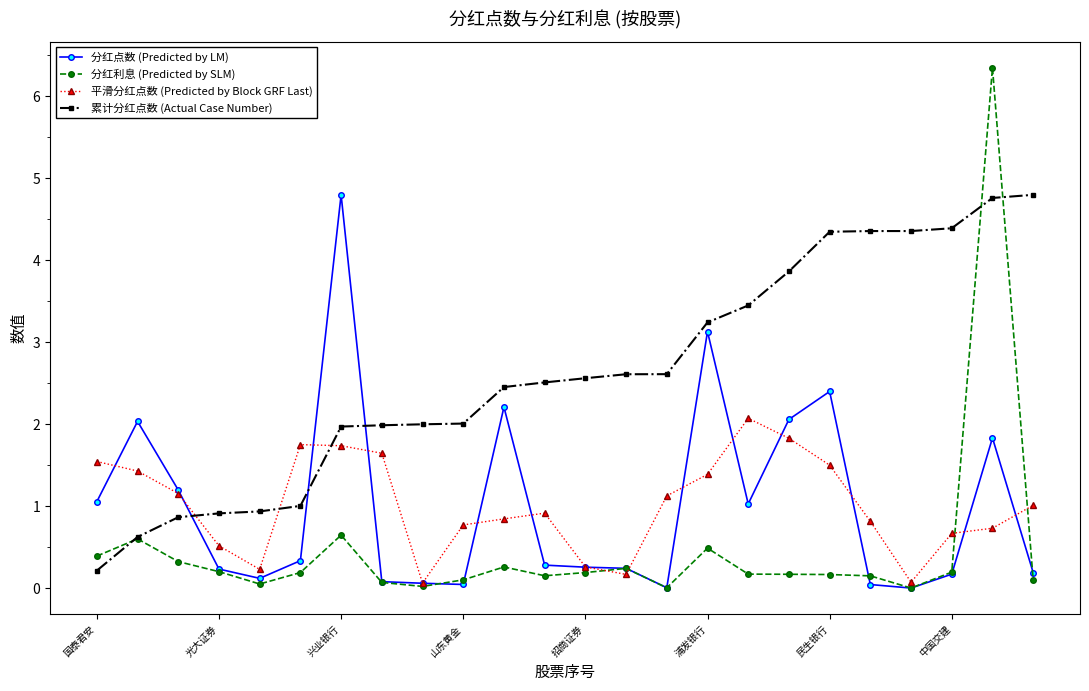

True or false: 平滑分红点数 (Predicted by Block GRF Last) has more than 1 points higher than both neighbors.

True